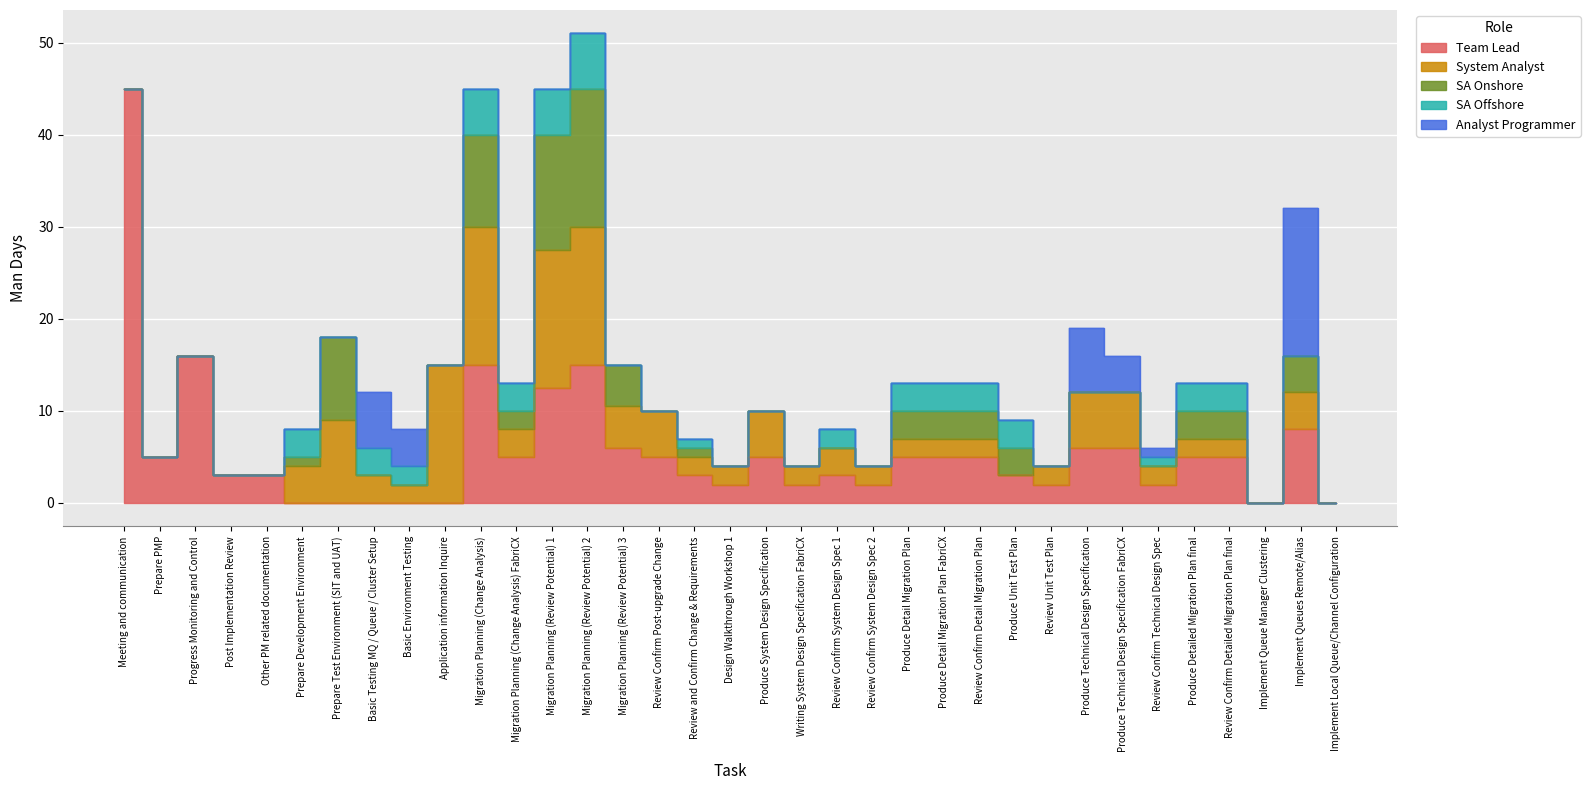

True or false: SA Onshore has a value of 3.0 at 30.

True